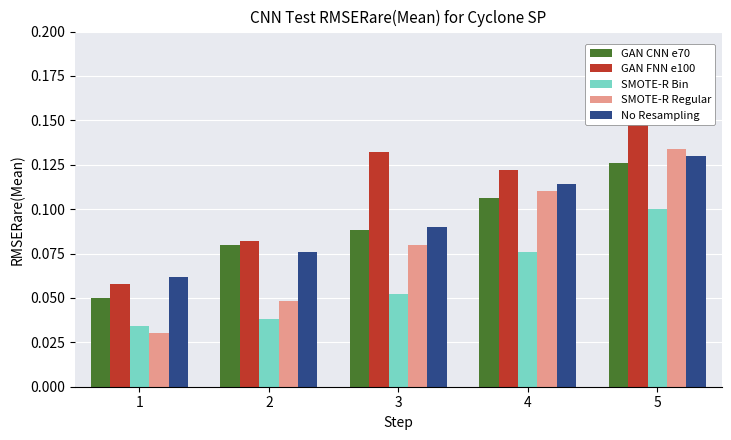

How many bars are there in total?

25